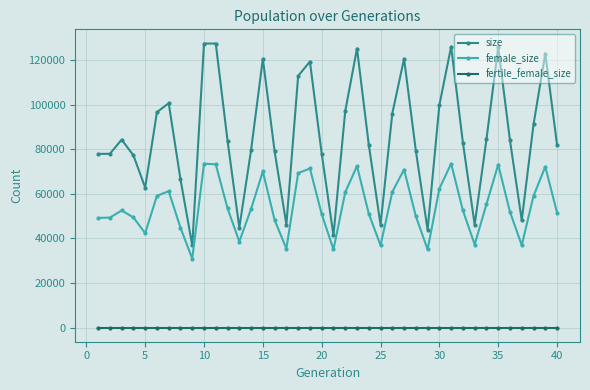

Which series has the largest total across all categories?

size